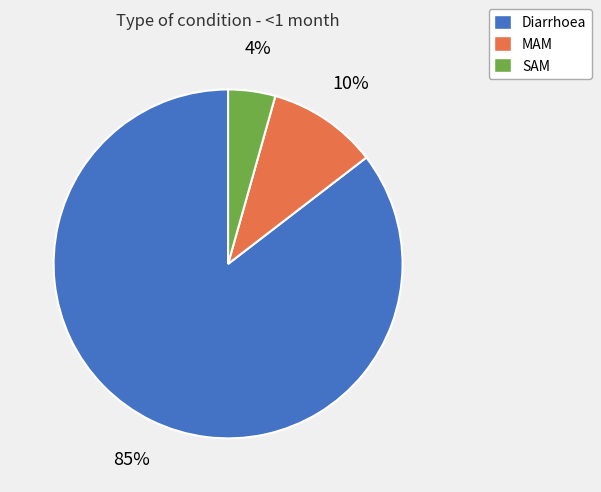

Combined, do MAM and SAM account for over 50%?

No